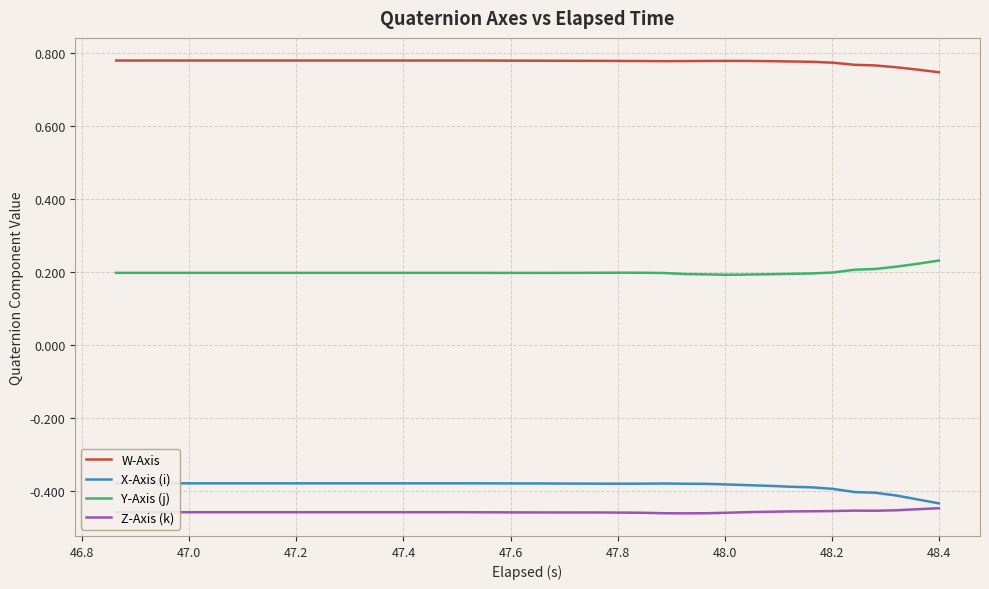

True or false: W-Axis and Y-Axis (j) cross at least once.

False